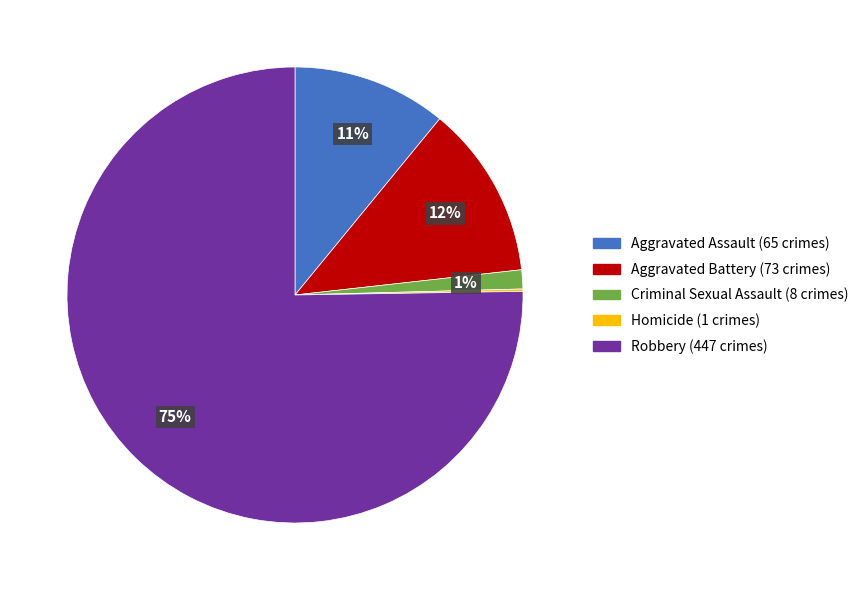

To the nearest percent, what portion does Aggravated Battery represent?

12%